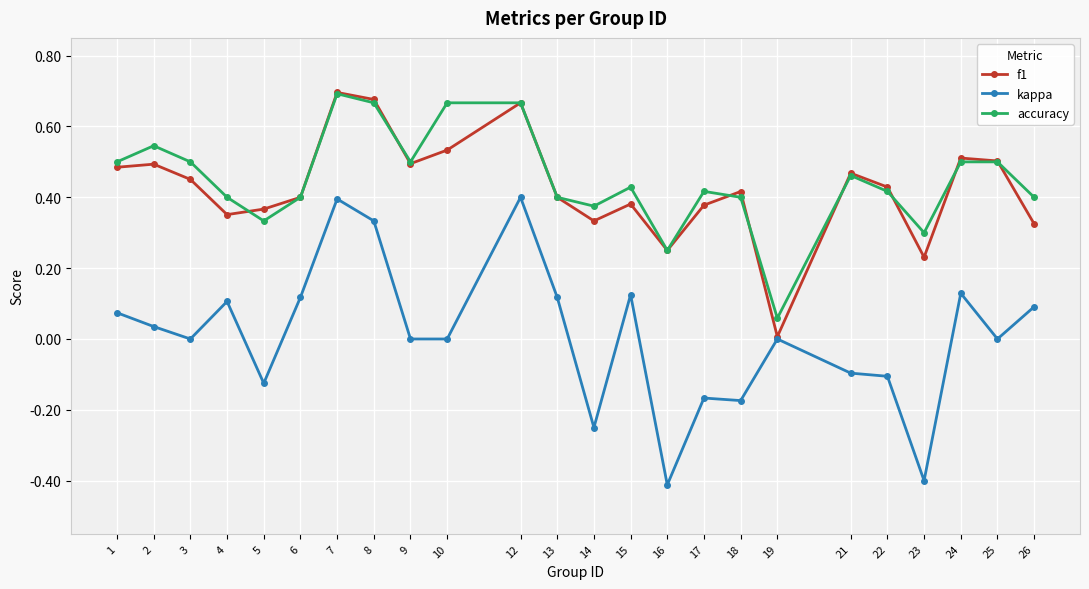

At which label does accuracy reach its minimum?

19